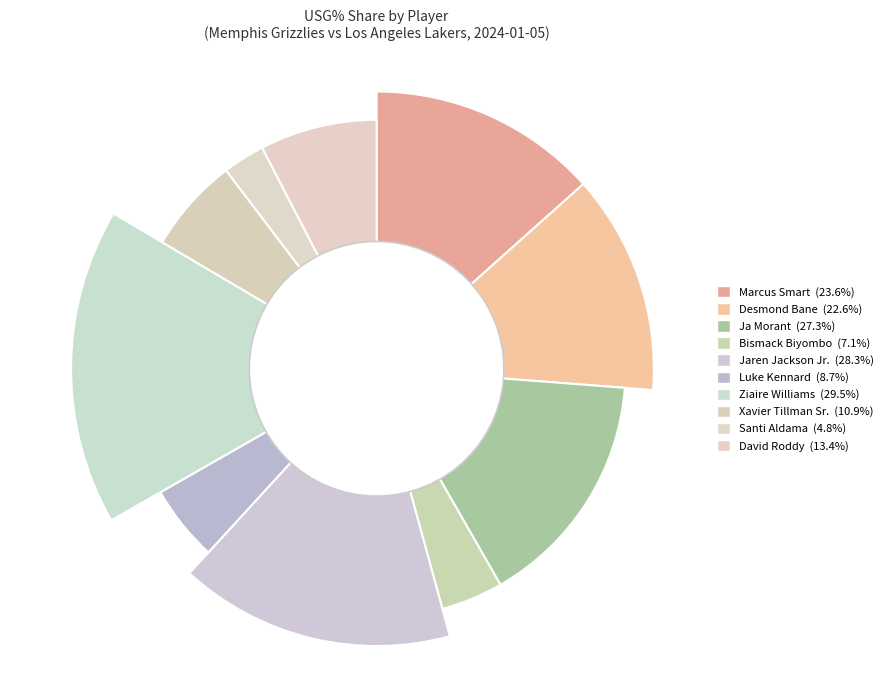

Rank the categories by value from lowest to highest.

Santi Aldama, Bismack Biyombo, Luke Kennard, Xavier Tillman Sr., David Roddy, Desmond Bane, Marcus Smart, Ja Morant, Jaren Jackson Jr., Ziaire Williams